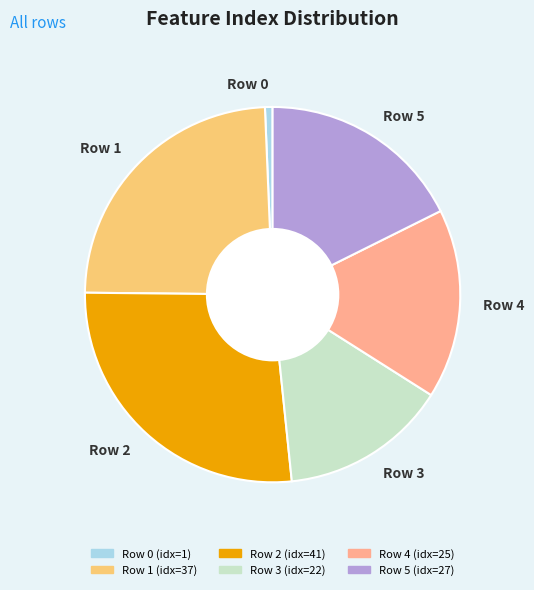

True or false: Row 5 accounts for 18% of the total.

True